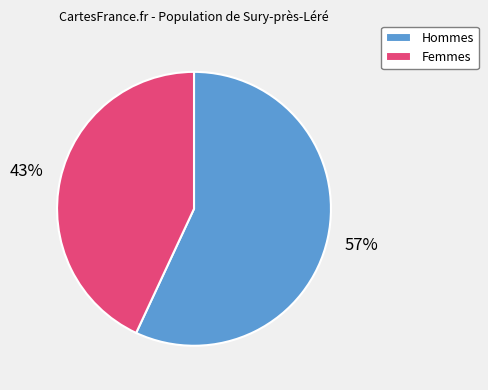

True or false: Femmes accounts for 53% of the total.

False